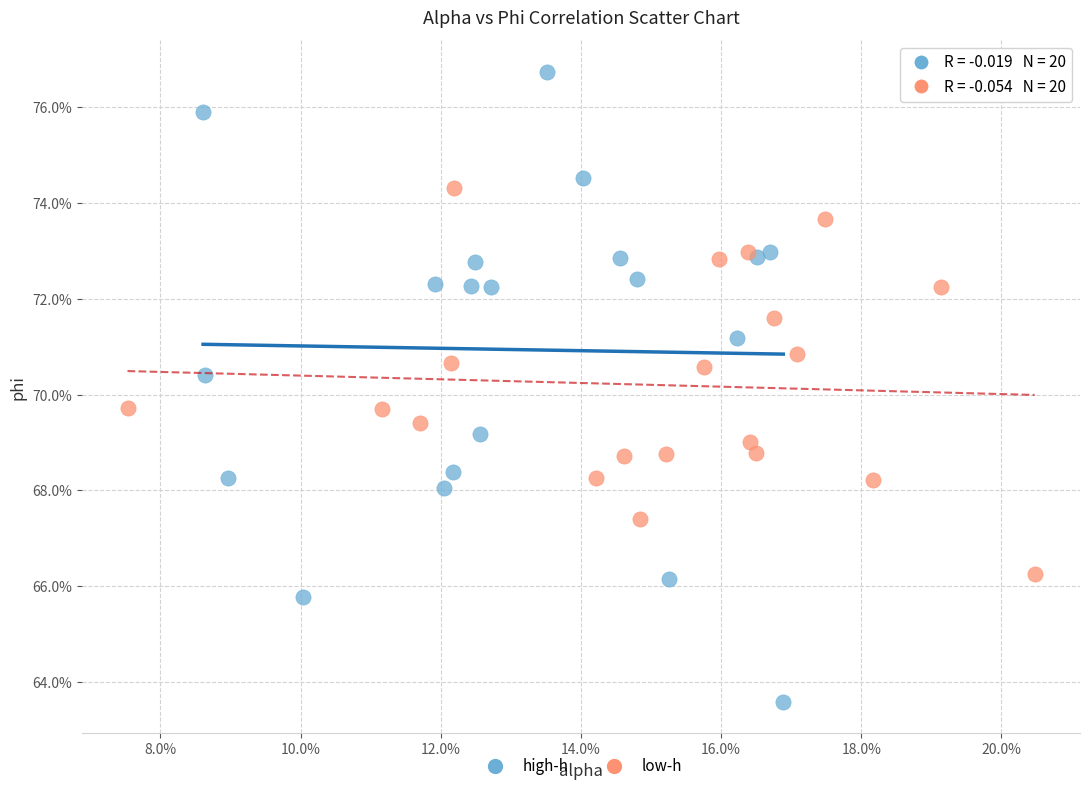

What are all the series names shown in the legend?

high-h, low-h